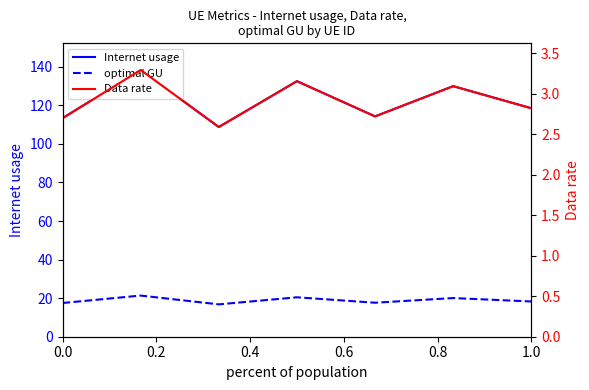

Which series has the largest total across all categories?

Internet usage